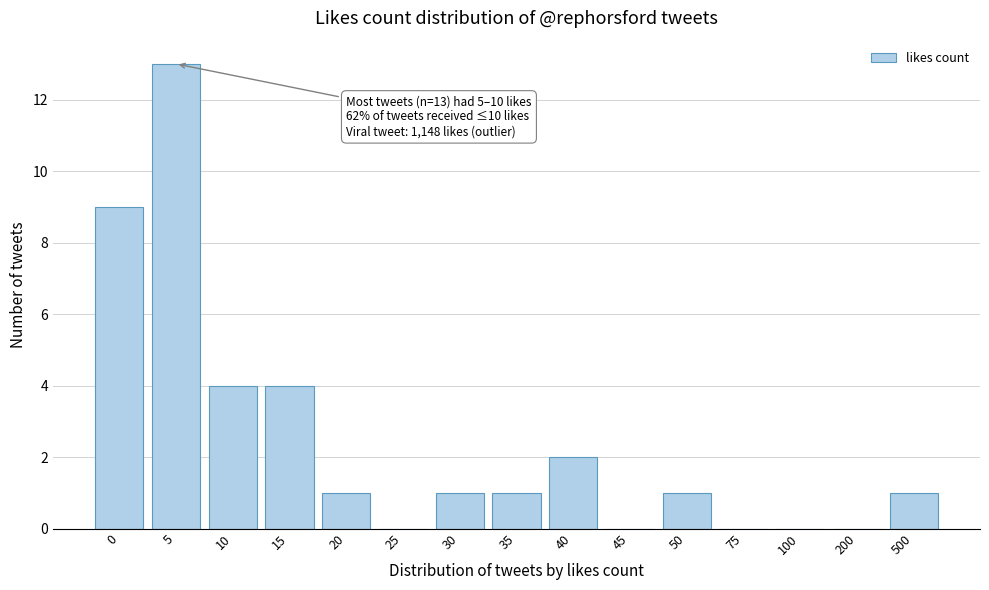

Reading right to left, what are all the values shown in this chart?

500=1	200=0	100=0	75=0	50=1	45=0	40=2	35=1	30=1	25=0	20=1	15=4	10=4	5=13	0=9